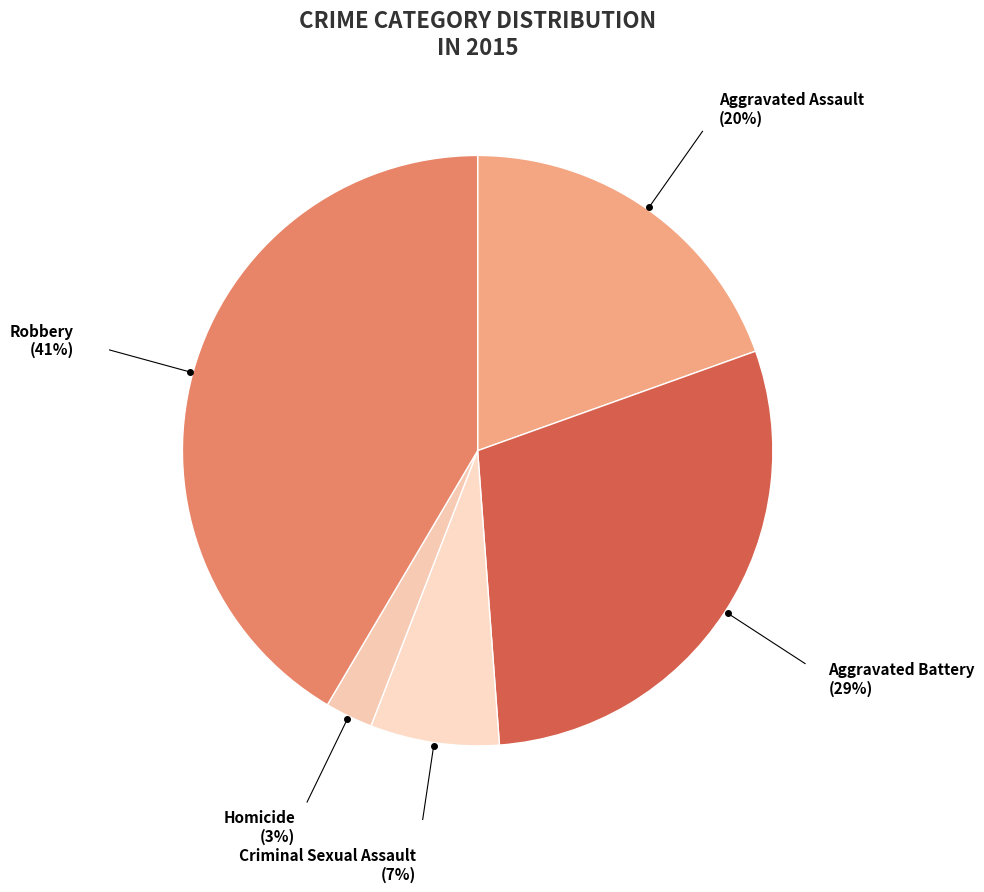

How many segments does this pie chart have?

5